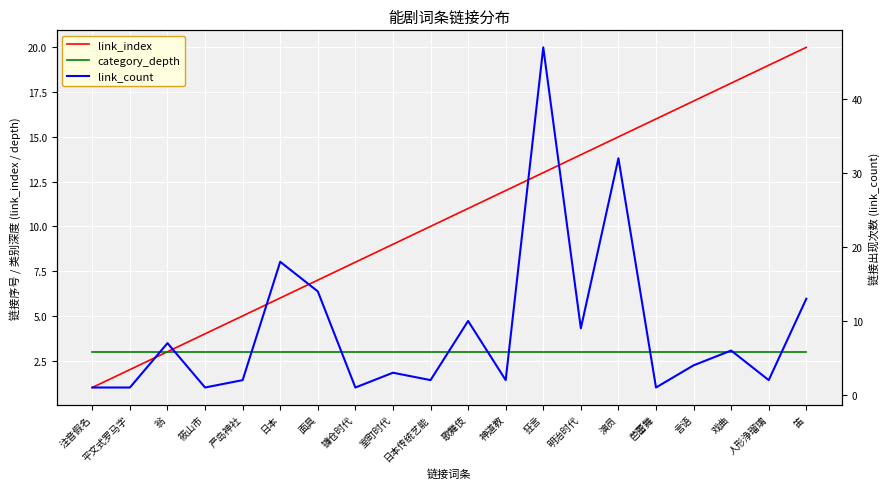

Where does the link_count series first go above 4?

翁